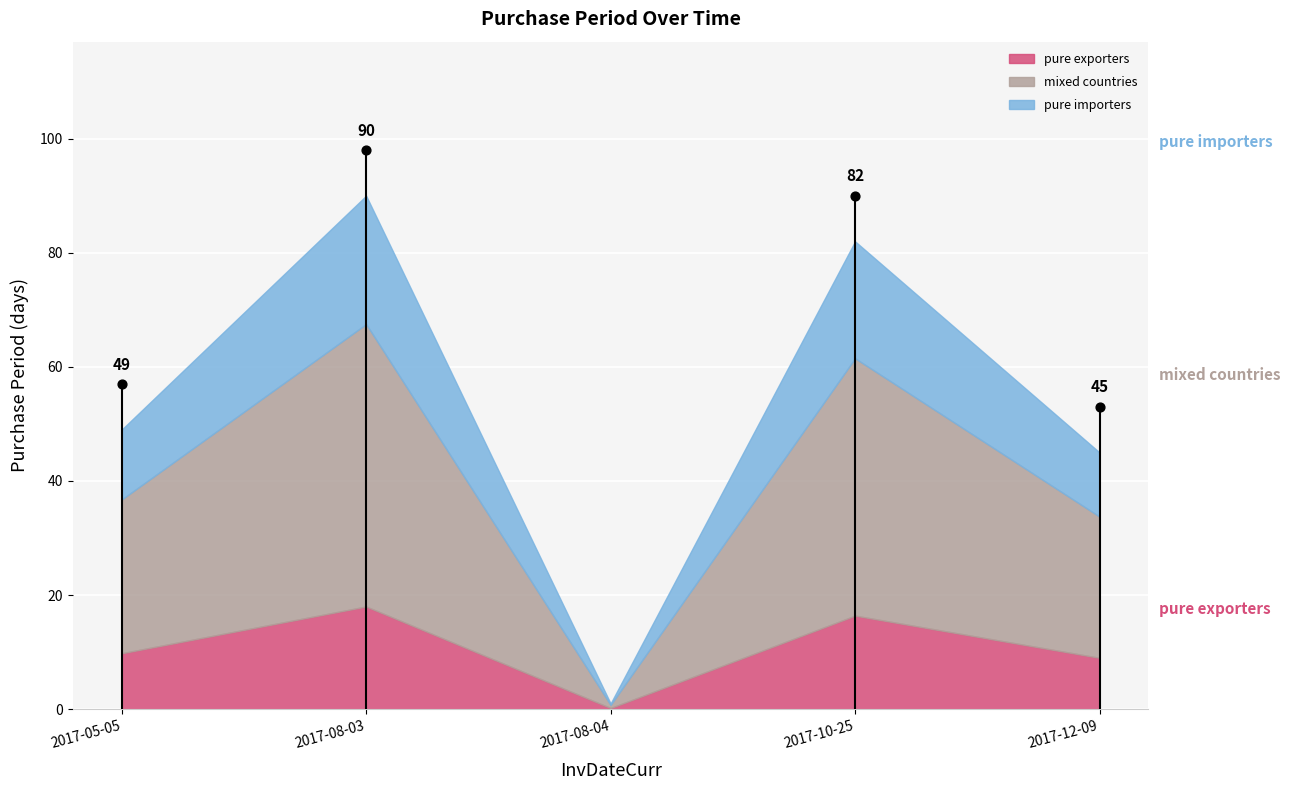

What is the ratio of the value at 2017-08-03 to the value at 2017-10-25?

1.1